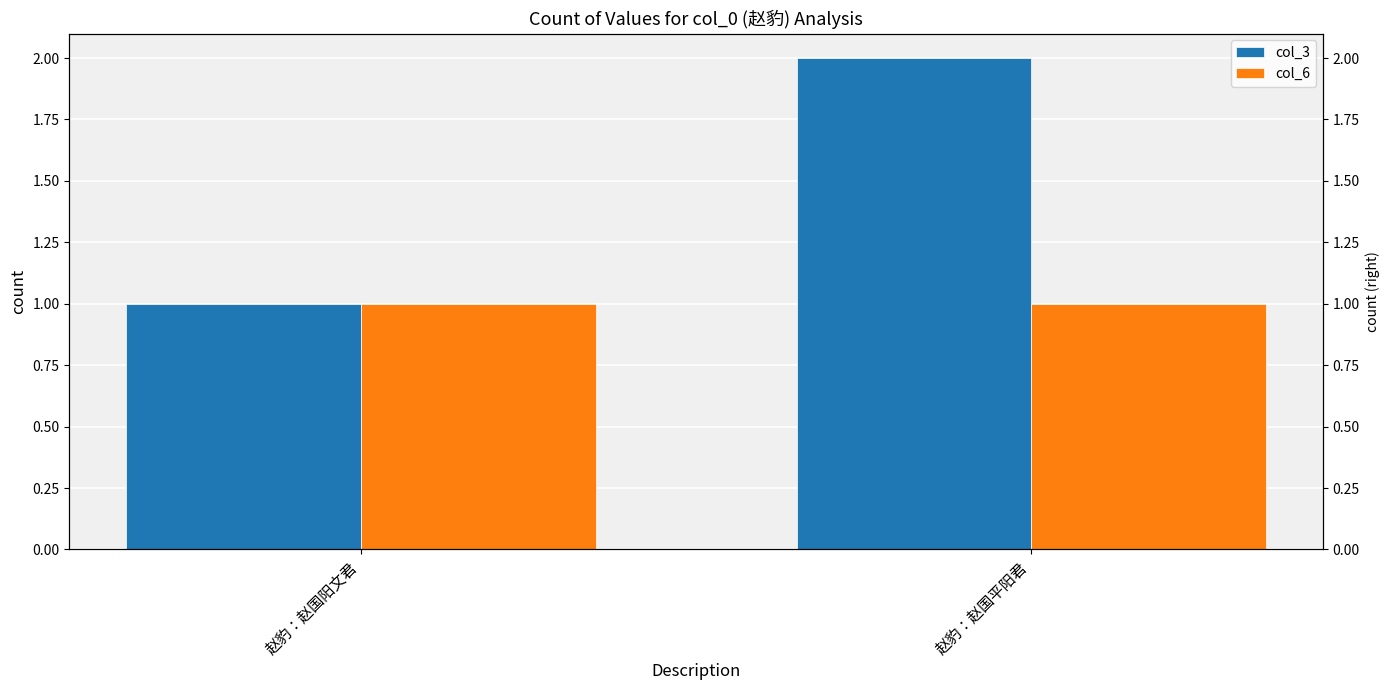

Between 赵豹：赵国阳文君 and 赵豹：赵国平阳君, which is larger?

赵豹：赵国平阳君